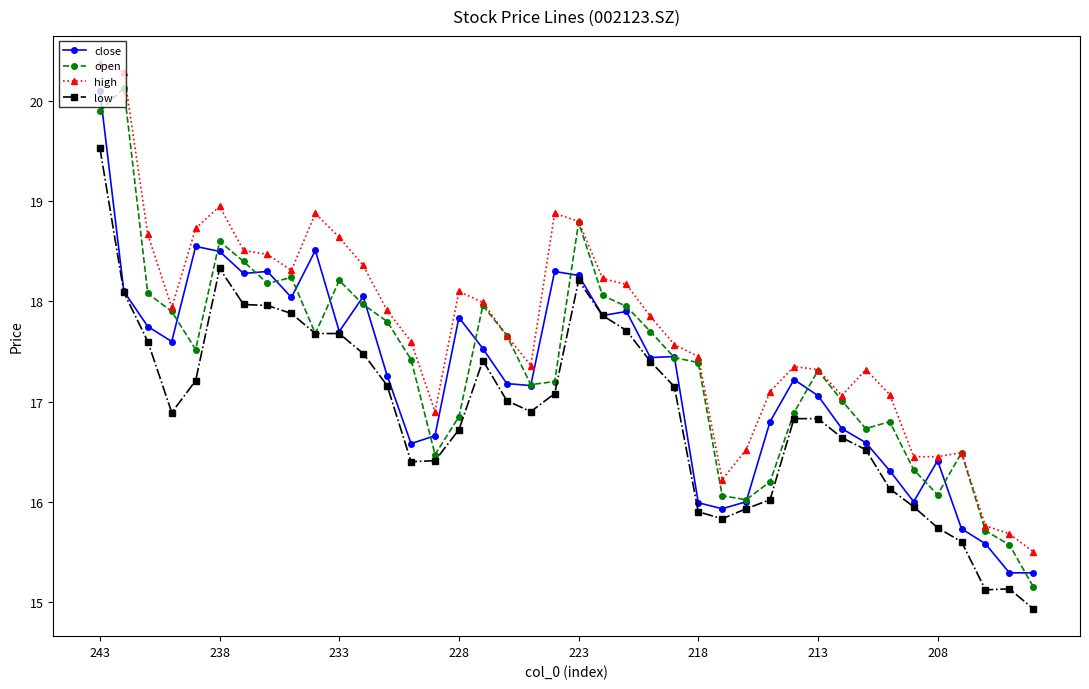

What is the value of the open point at the 24th from the left?

17.7